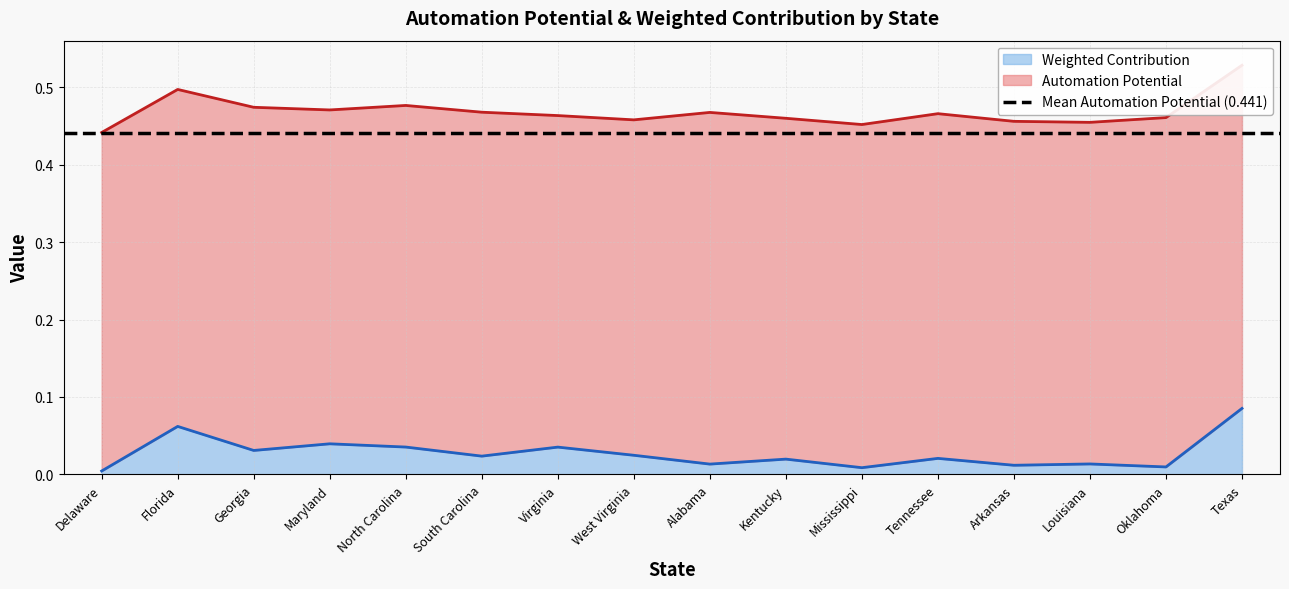

Is it true that the value at Arkansas is 0.0?

False